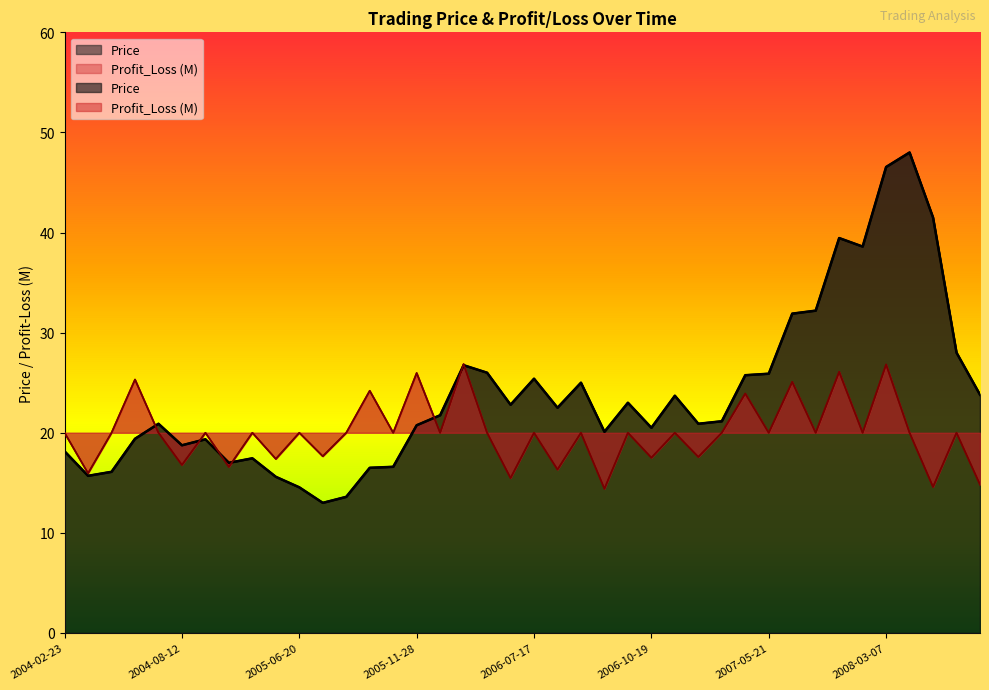

Reading right to left, list all the values displayed in this chart.

Price: 23.8	28.0	41.5	48.0	46.5	38.6	39.5	32.2	31.9	25.9	25.8	21.1	20.9	23.7	20.5	23.0	20.1	25.0	22.5	25.4	22.8	26.0	26.8	21.8	20.8	16.6	16.5	13.6	13.0	14.6	15.6	17.4	17.0	19.4	18.8	20.9	19.4	16.1	15.7	18.1
Profit_Loss: 14.8	20.0	14.6	20.0	26.8	20.0	26.1	20.0	25.1	20.0	23.9	20.0	17.6	20.0	17.5	20.0	14.4	20.0	16.3	20.0	15.5	20.0	26.9	20.0	26.0	20.0	24.2	20.0	17.7	20.0	17.4	20.0	16.6	20.0	16.8	20.0	25.3	20.0	16.0	20.0